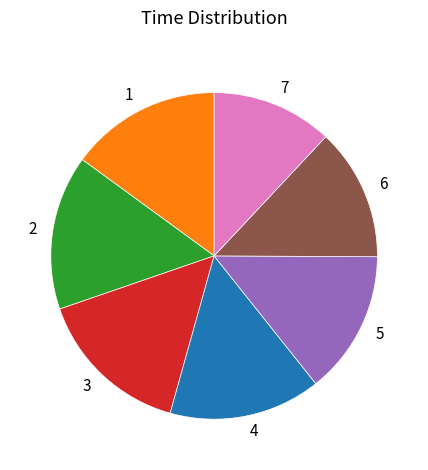

How many slices are in this pie chart?

7